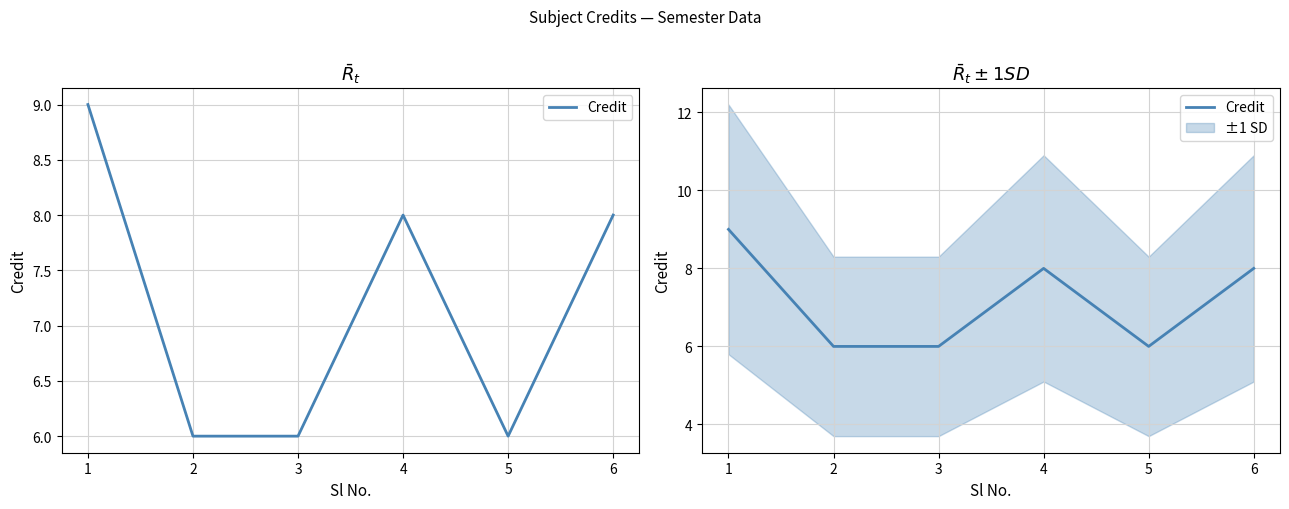

Is it true that the value at 5 is 4?

False